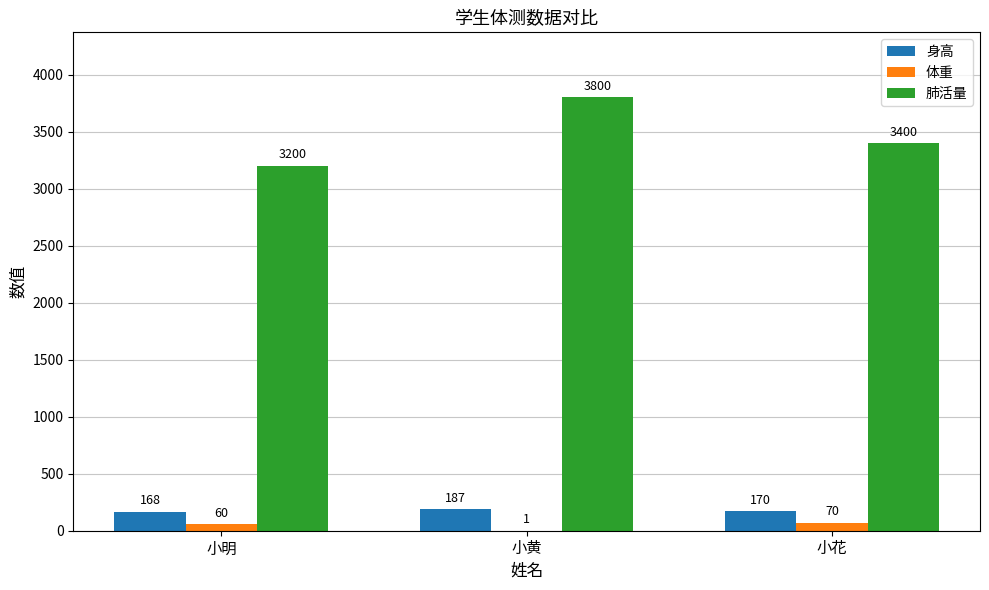

True or false: 肺活量 has a value of 3400 at 小花.

True